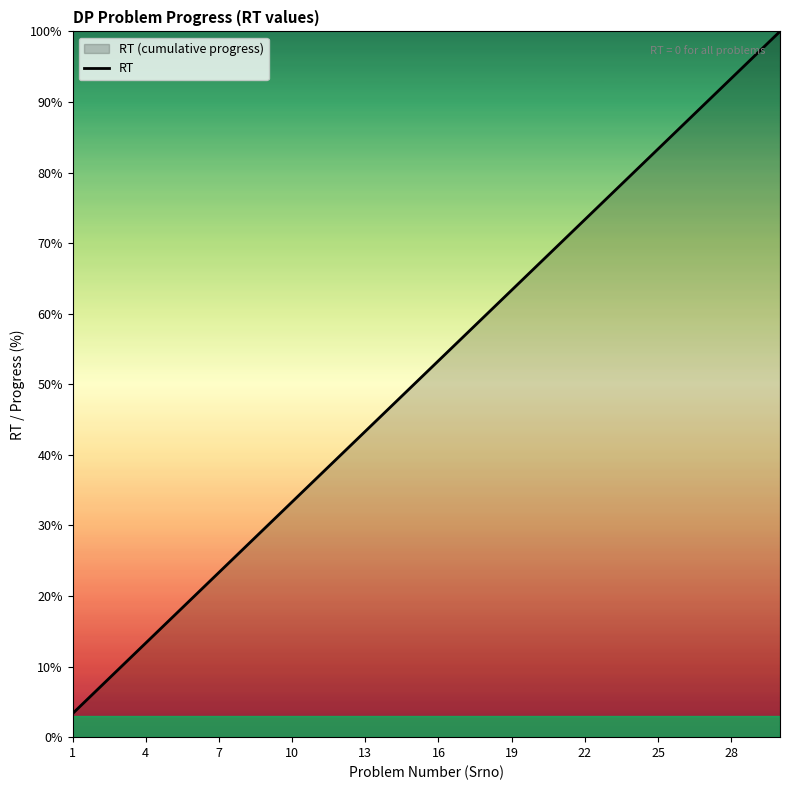

Approximately how many times larger is the value at 16 compared to 19?

0.8